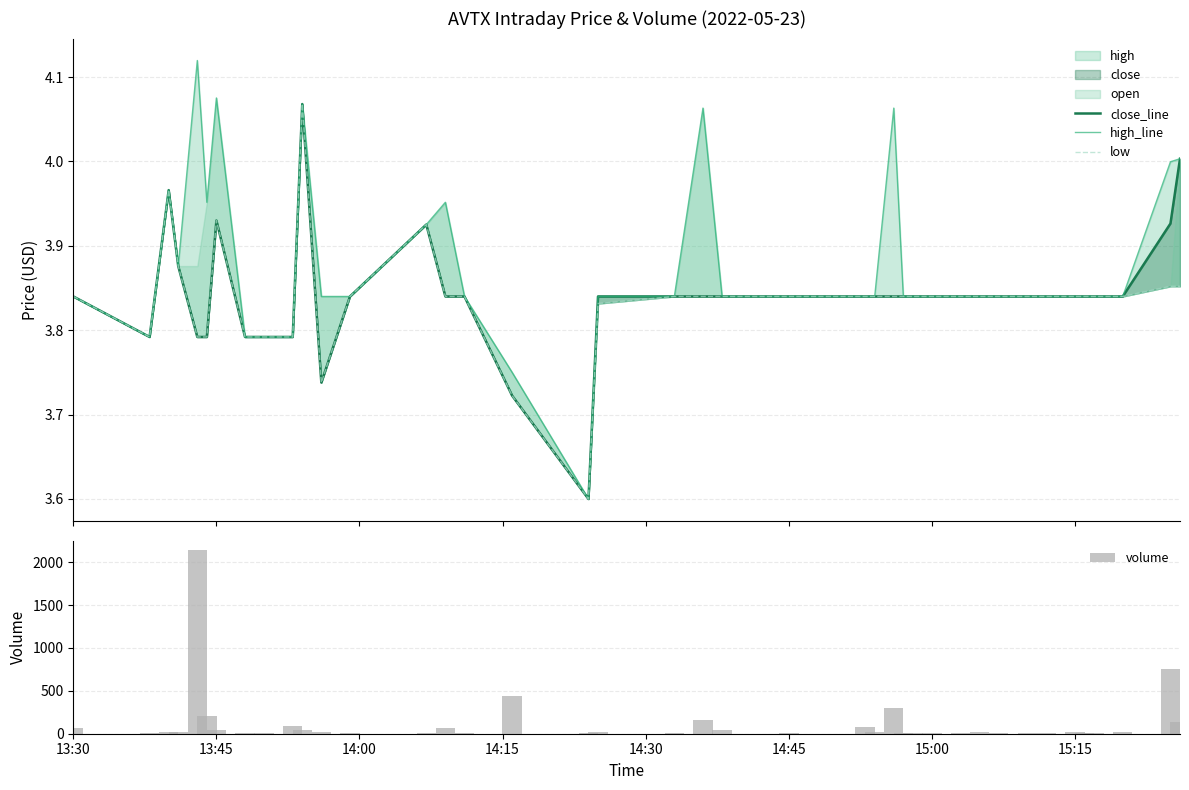

What is the sum of all volume values?

4878